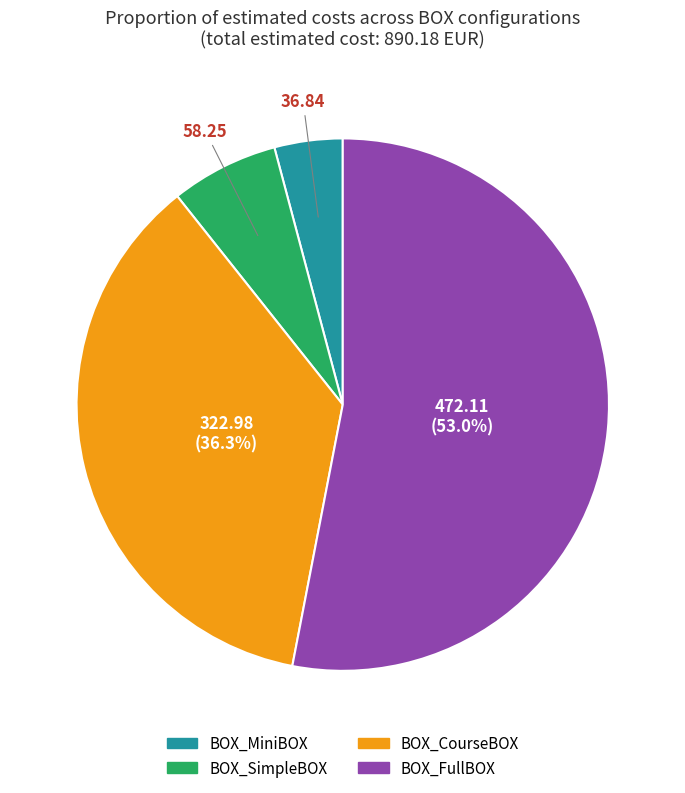

How many segments does this pie chart have?

4